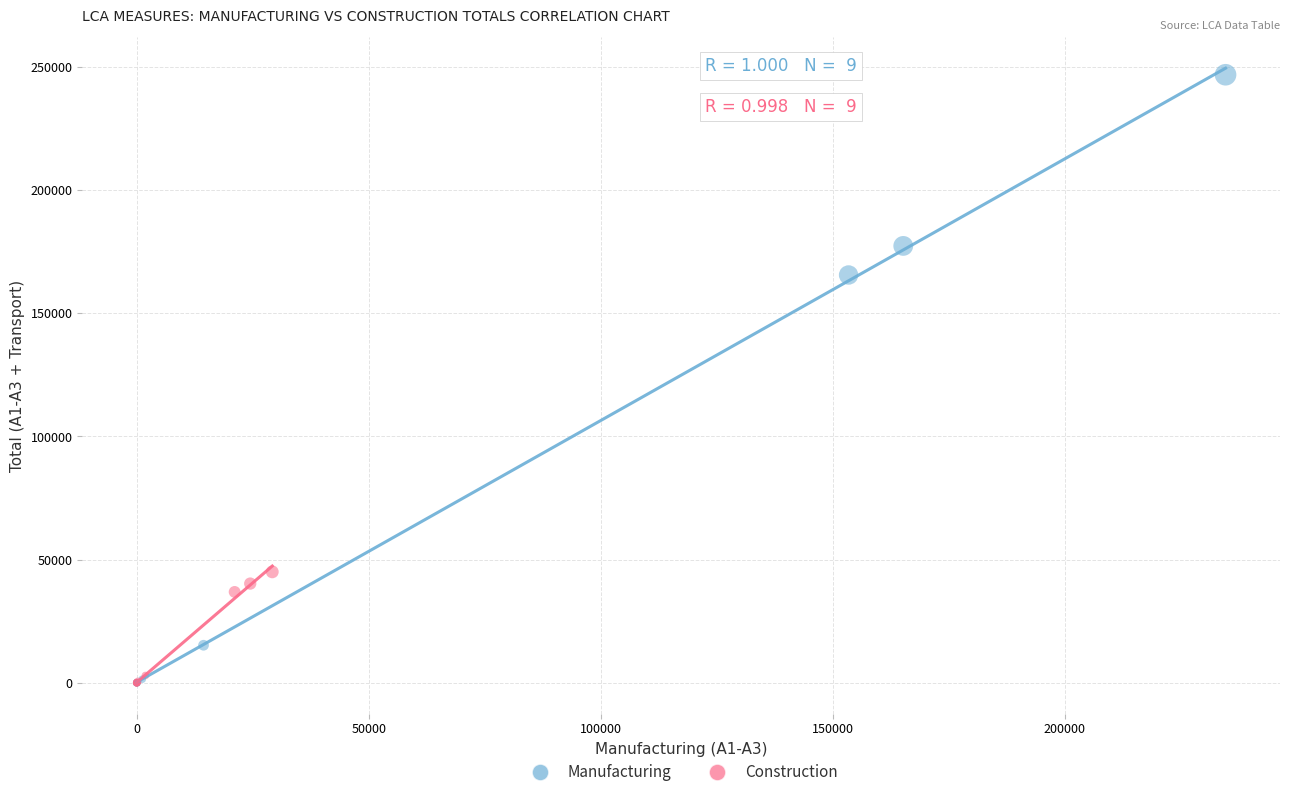

Which series has the widest spread of Y values?

Manufacturing